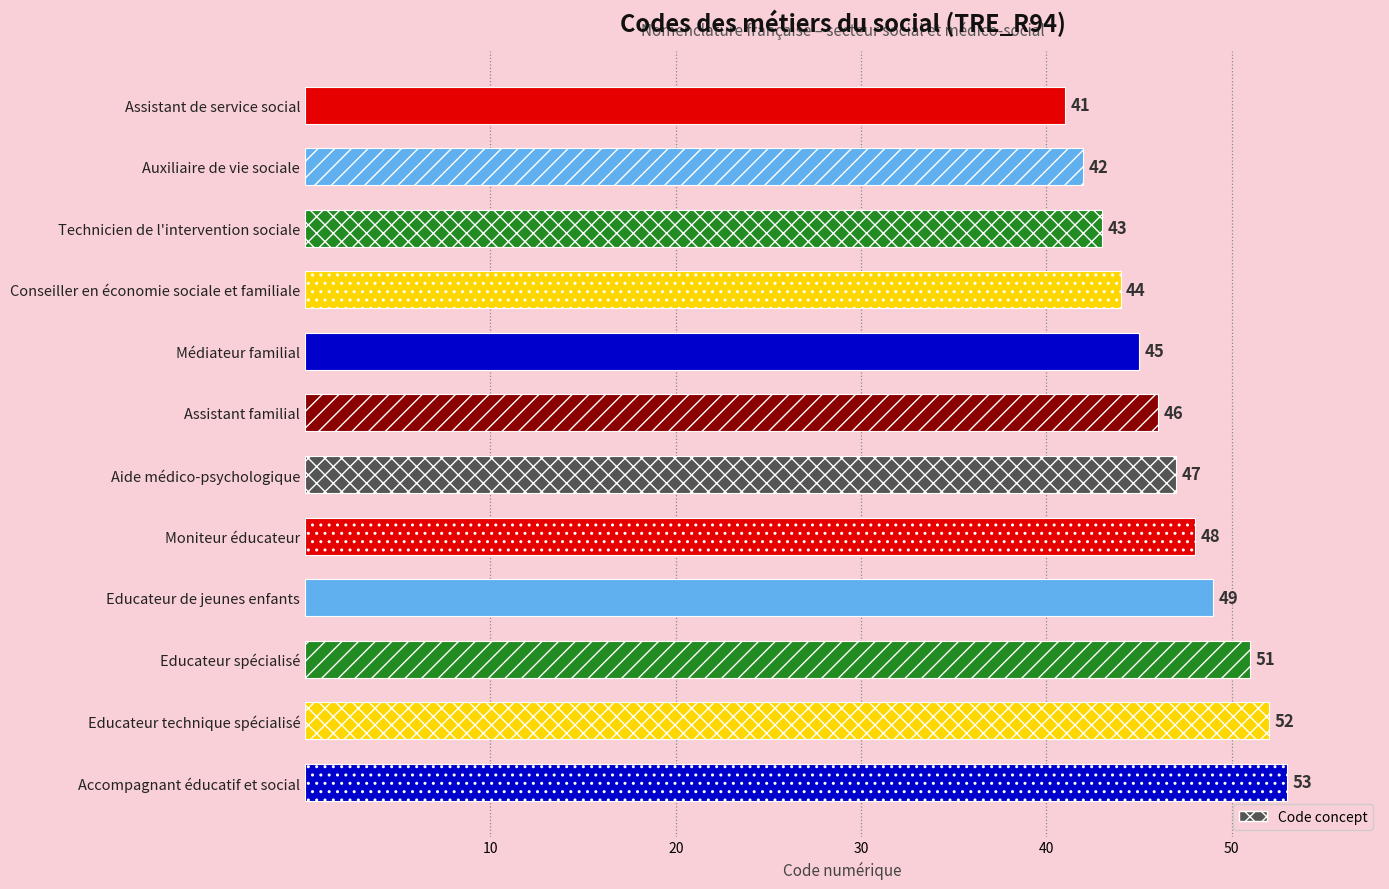

Is it true that the value at Technicien de l'intervention sociale is 43?

True